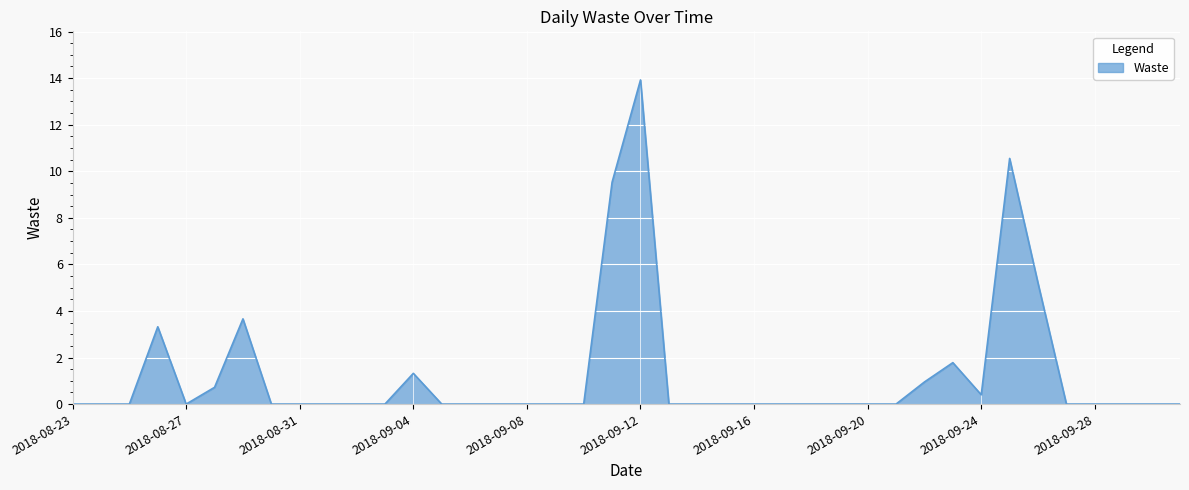

What is the difference between the maximum and minimum values?

13.9